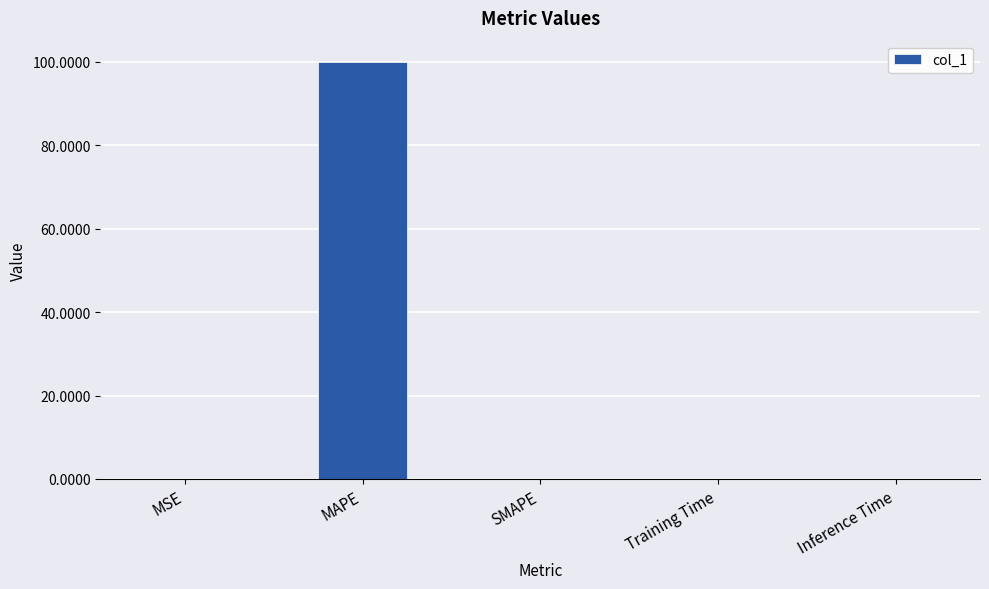

What is the sum of all values?

100.0